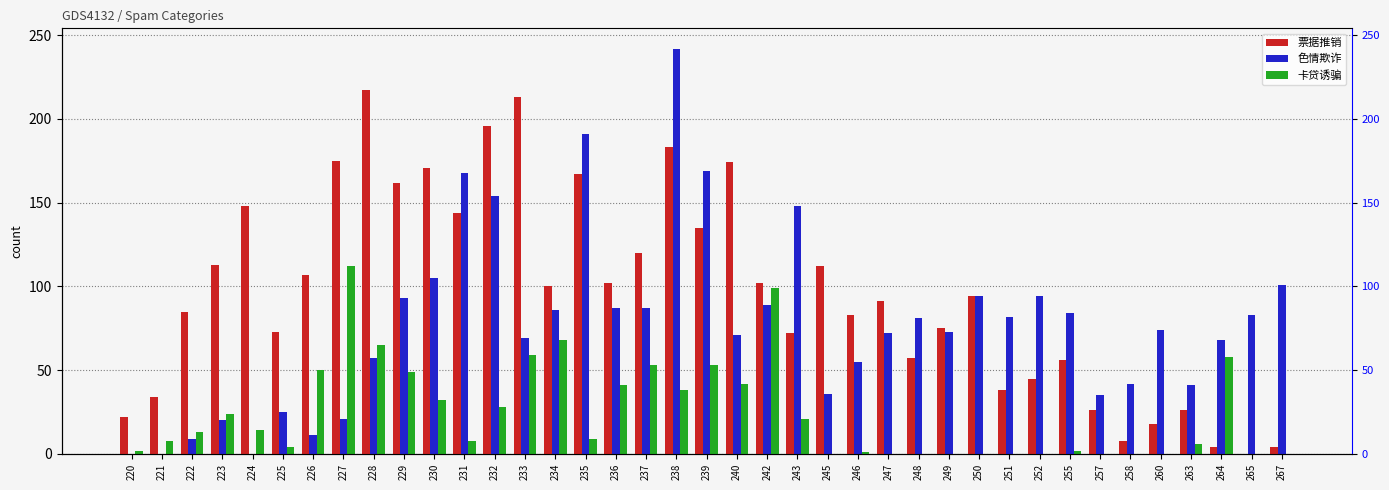

At which label is 色情欺诈 closest to 121?

230